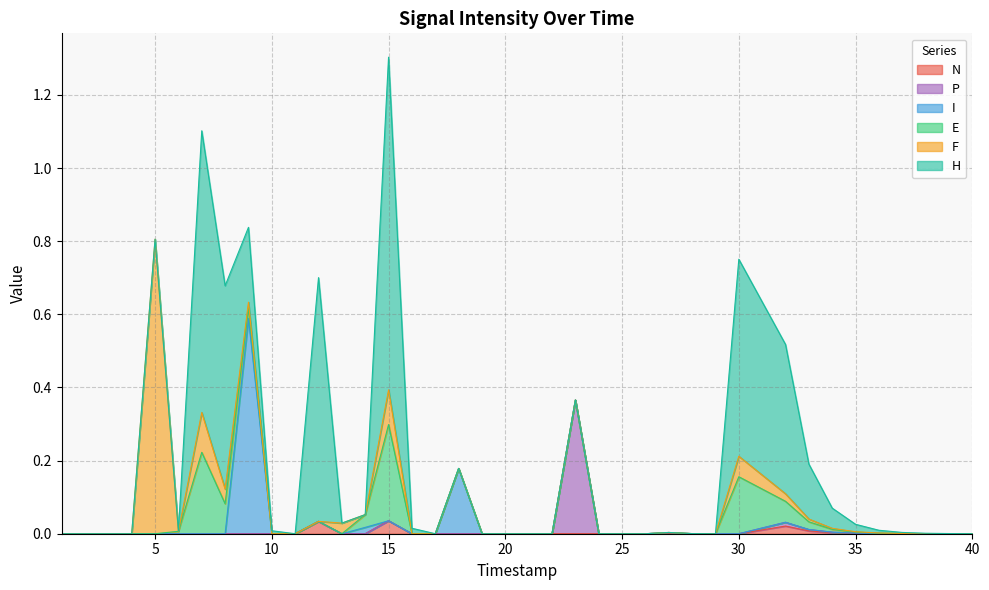

The I series shows 0.4 at 30. True or false?

False